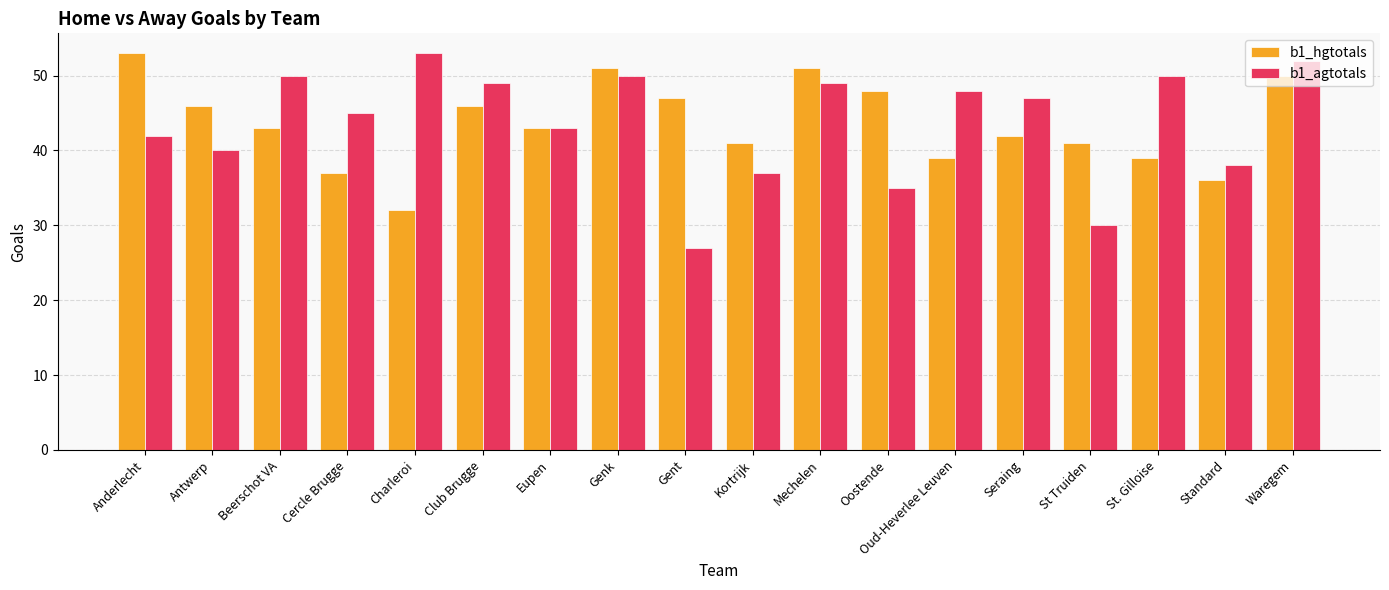

Which category has the lowest value in the b1_hgtotals series?

Charleroi